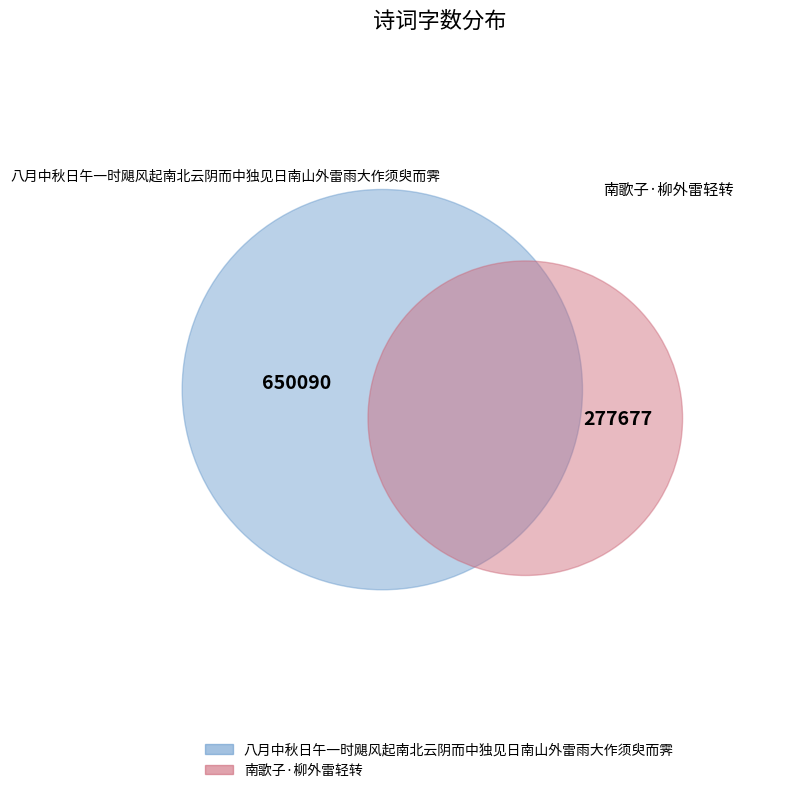

Which category has the smallest portion of the pie?

南歌子·柳外雷轻转